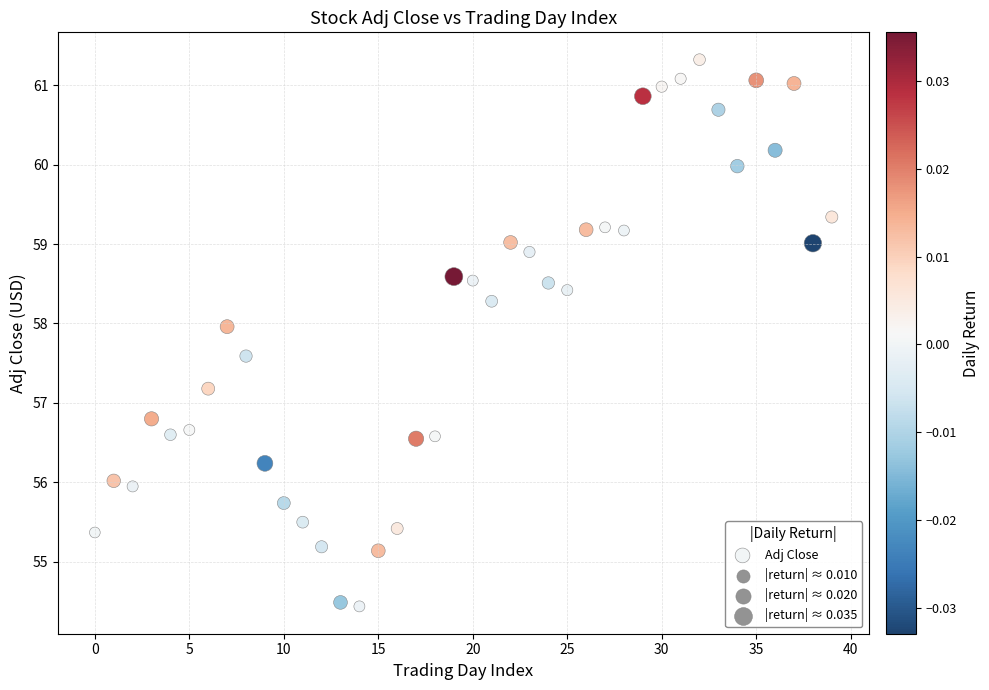

What is the range of Y values (max minus min)?

6.9